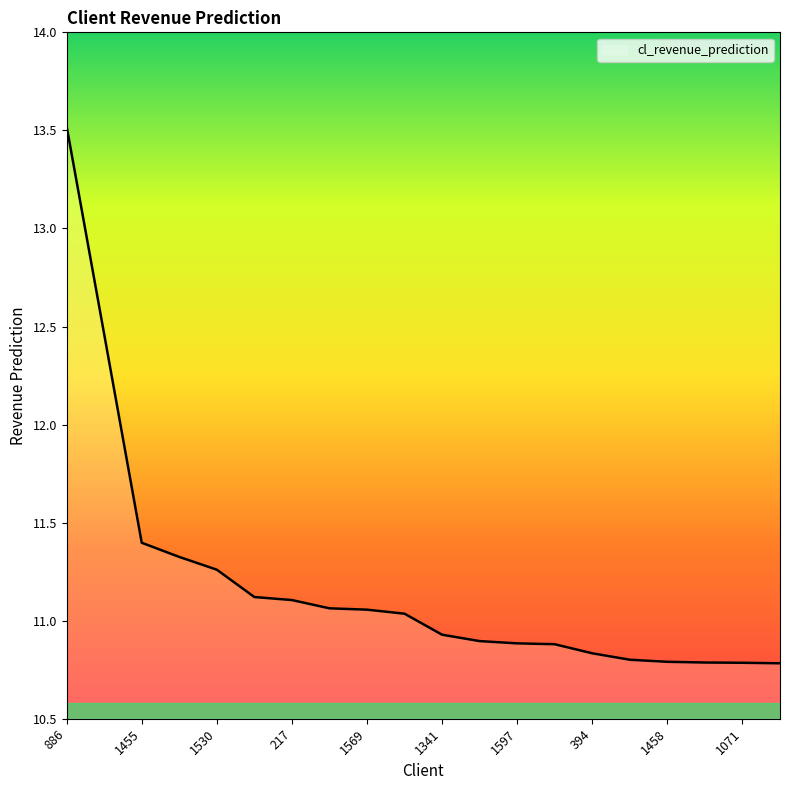

How many lines are shown in the chart?

1